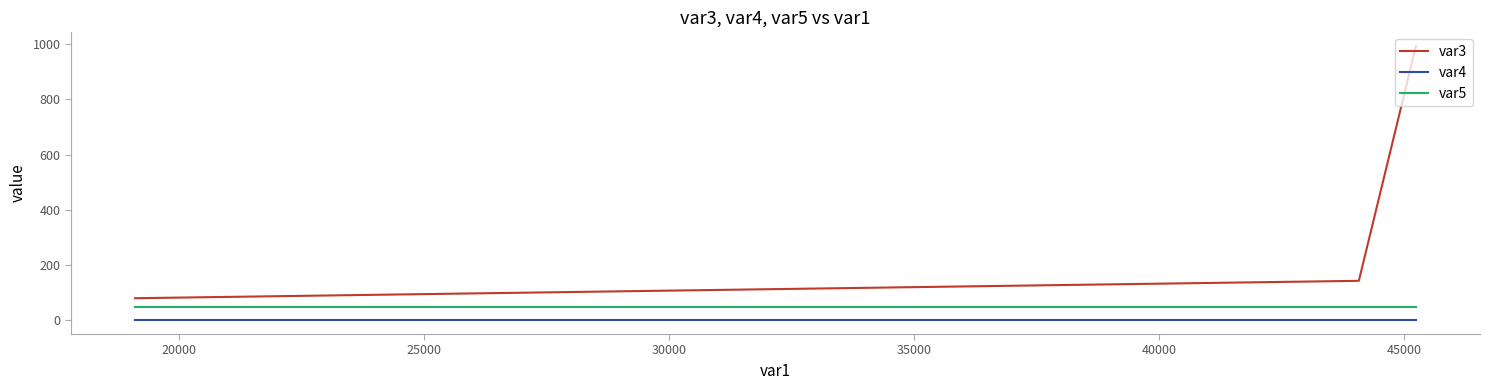

Which series has the largest range (max minus min)?

var3